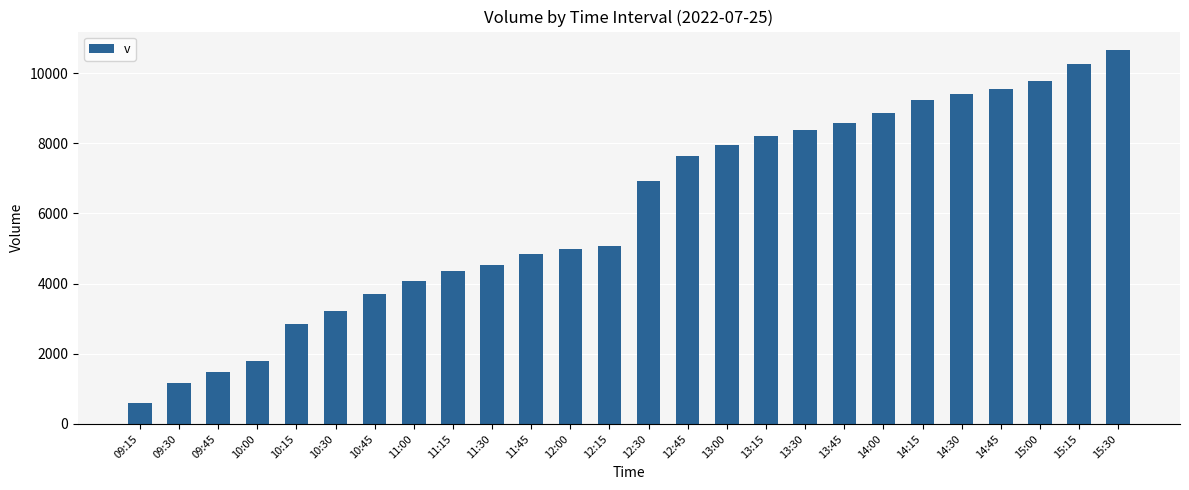

The chart shows a value of 1420 at 10:15. True or false?

False